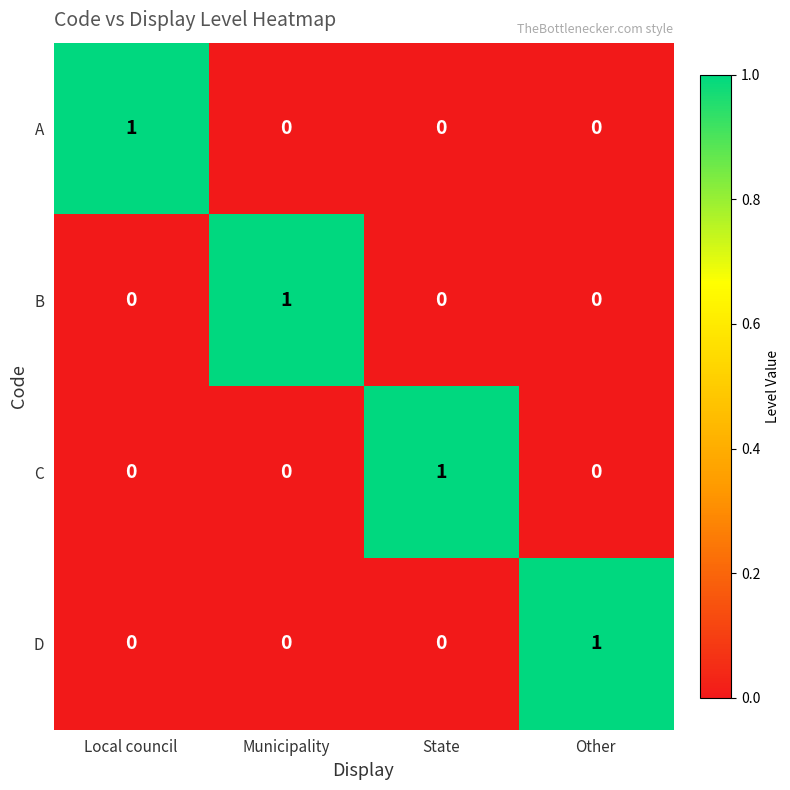

How many series are shown in this chart?

4